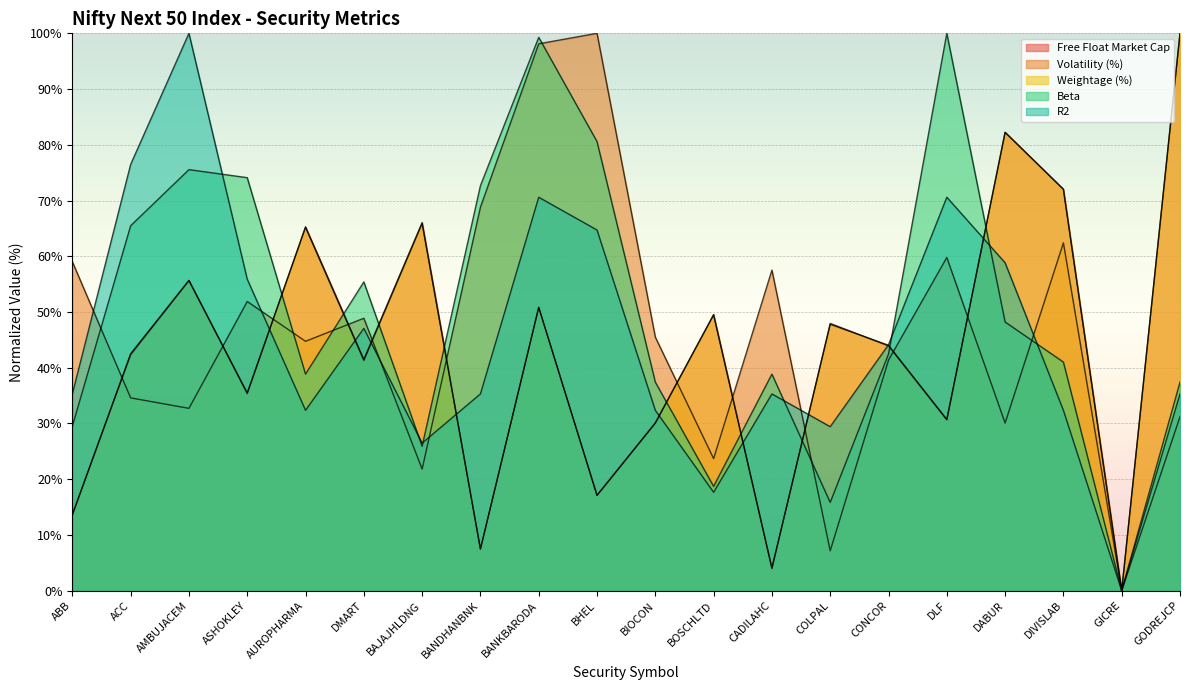

At which label does R2 reach its peak?

AMBUJACEM